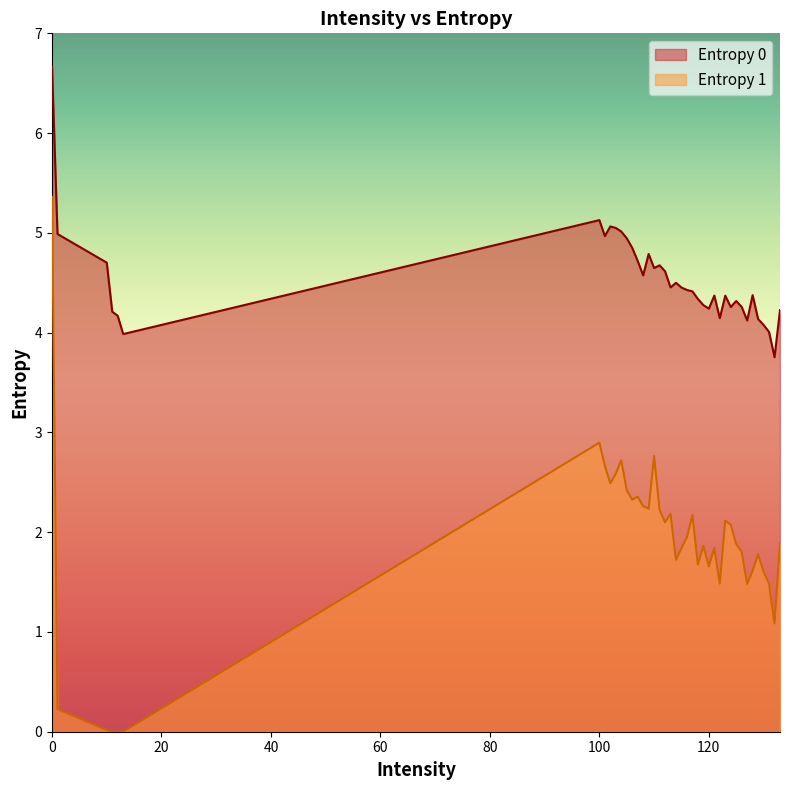

What is the average value of the Entropy 1 series?

1.9